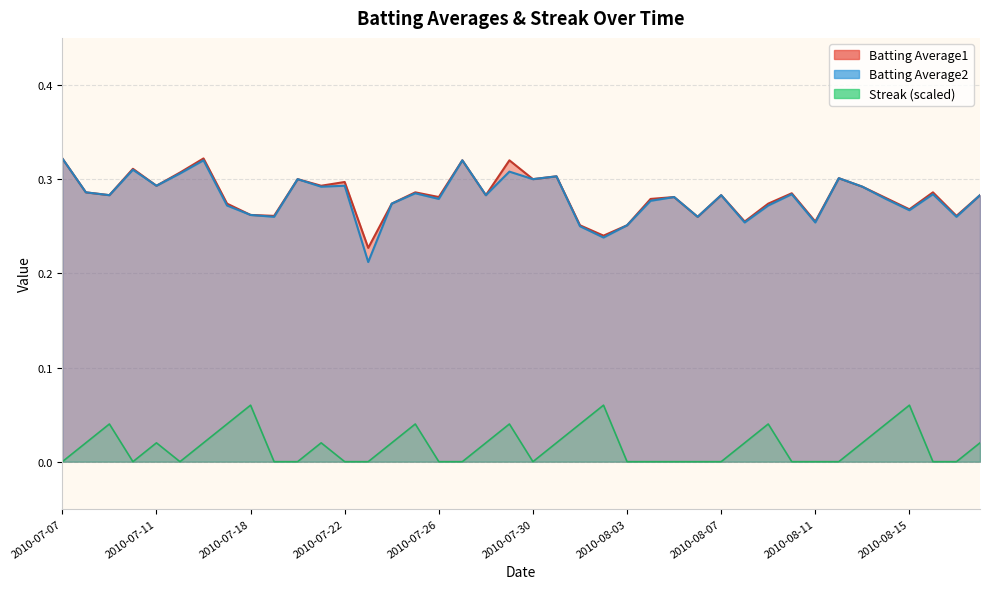

What is the label of the 27th point from the left?

2010-08-05